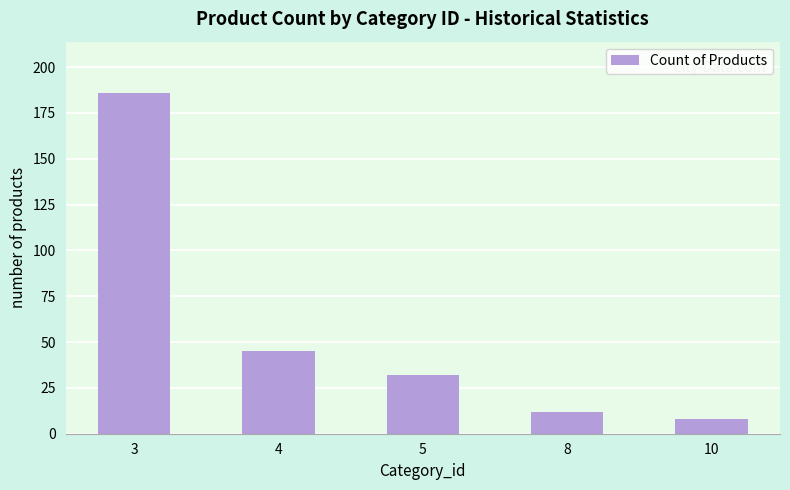

How many bars are there in total?

5